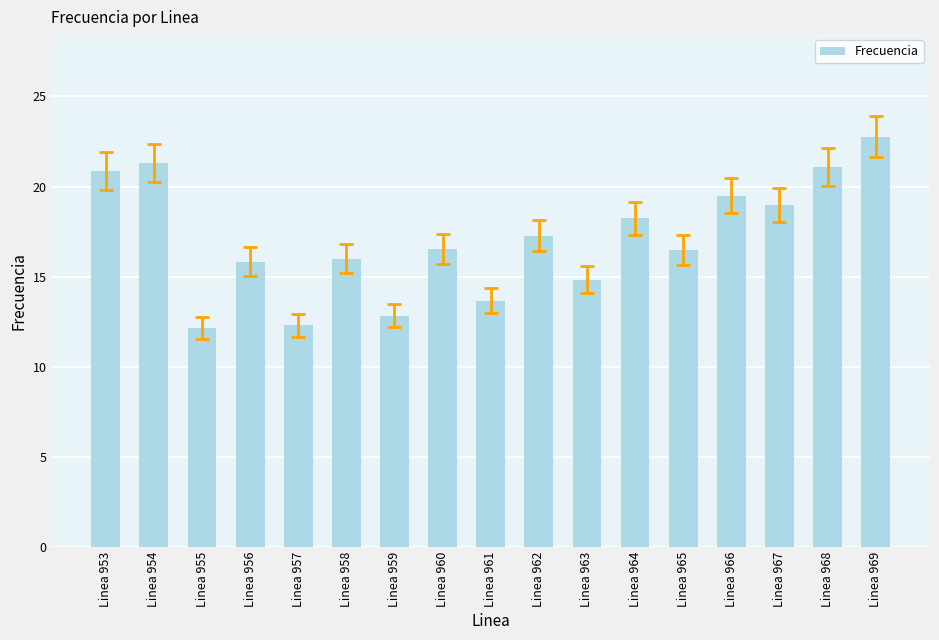

Is it true that the value at Linea 966 is 31.2?

False